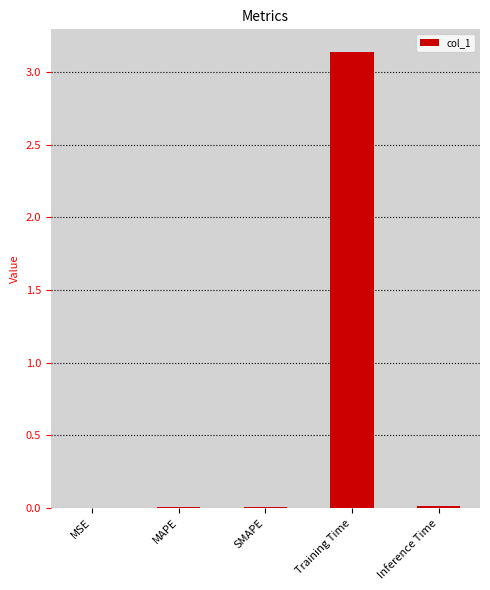

Between Training Time and Inference Time, which is larger?

Training Time